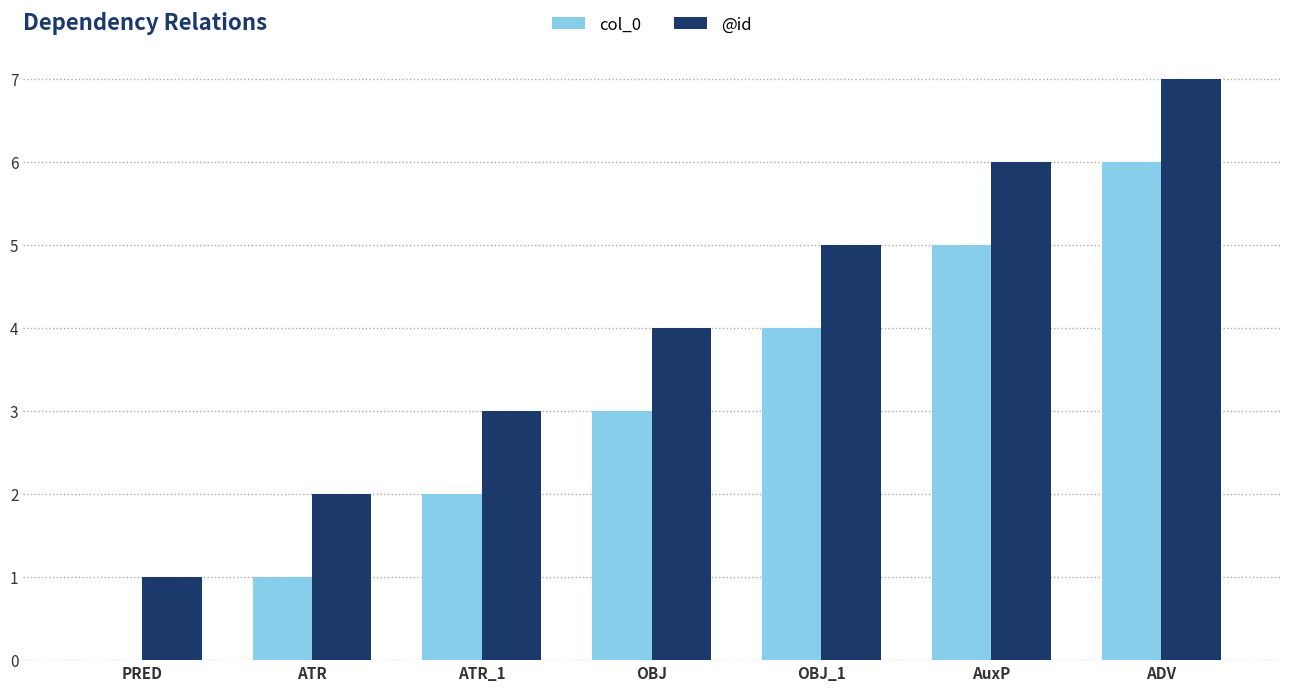

What is the spread (max minus min) of values at OBJ?

1